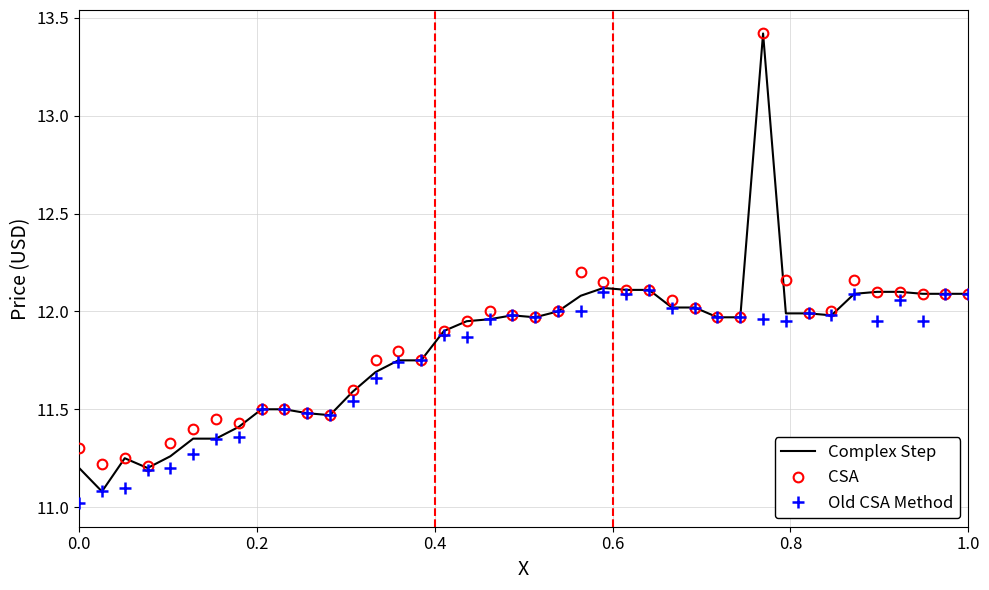

What is the smallest value displayed?

11.0